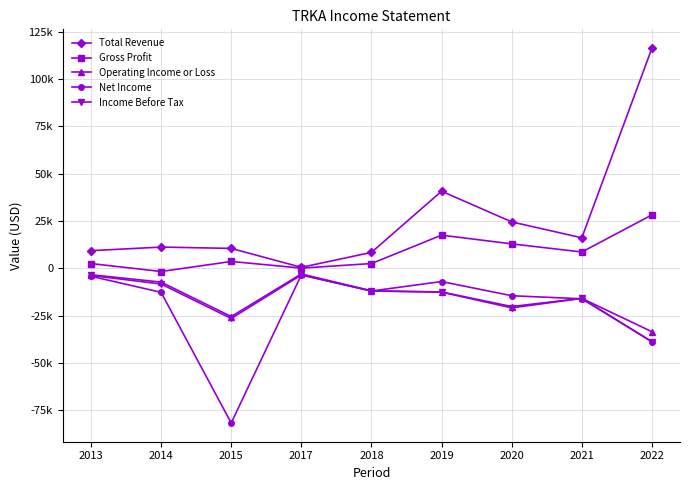

Is this an area chart (filled region under the line)?

No